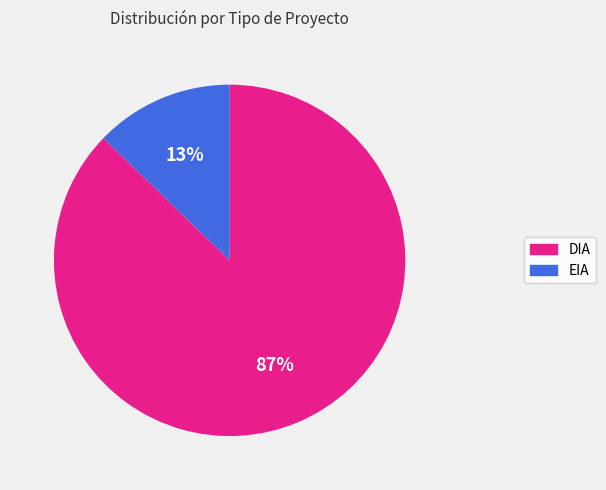

To the nearest percent, what portion does EIA represent?

13%